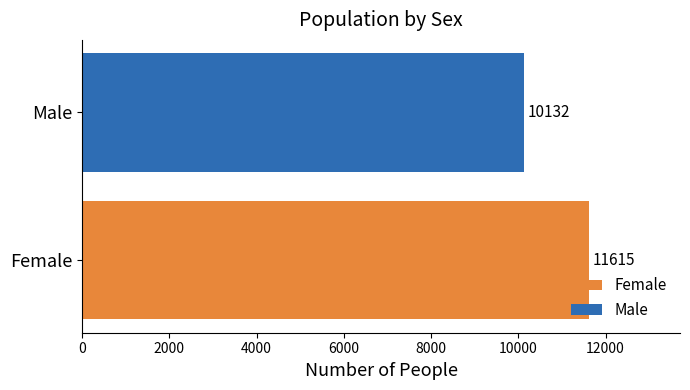

List the series in order of their peak value, lowest first.

Male, Female